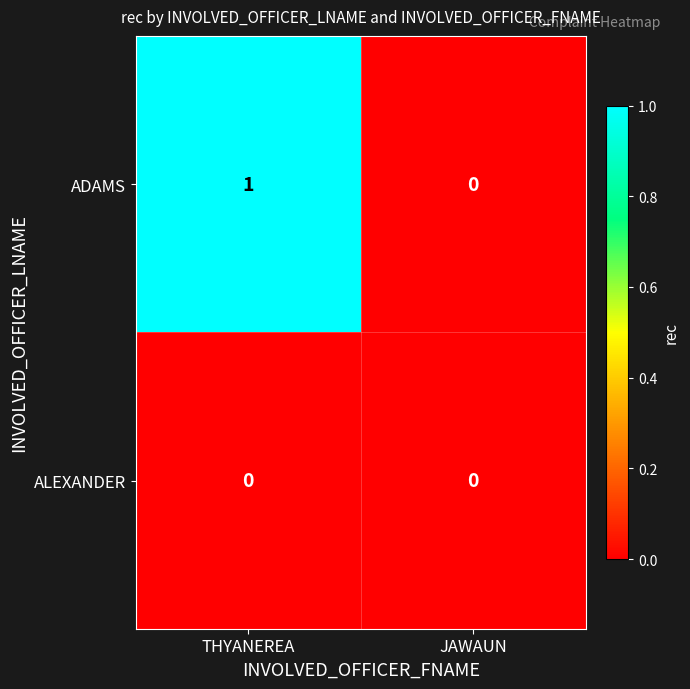

What is the total value across all series at THYANEREA?

1